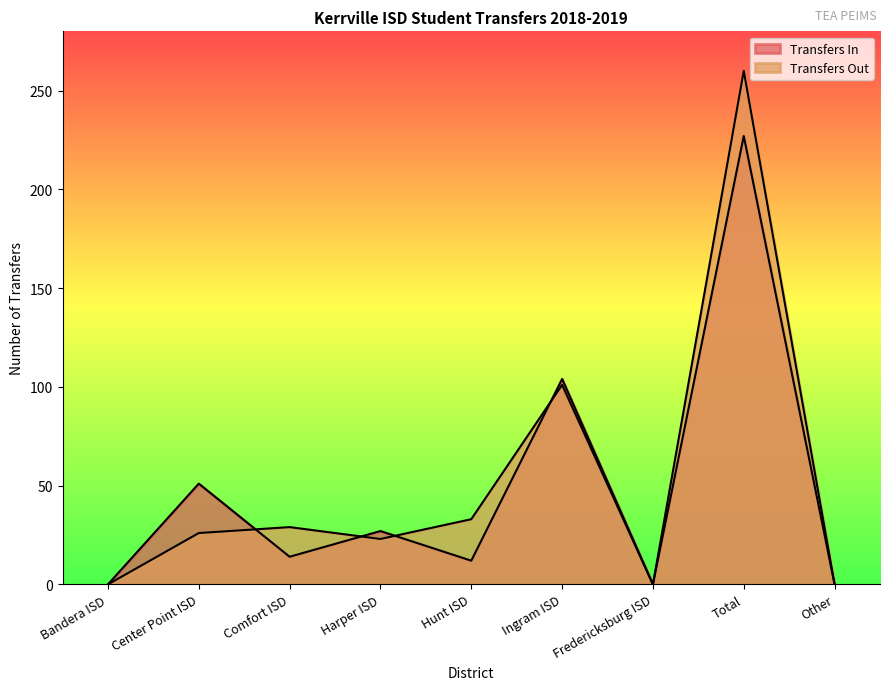

At which label does Transfers Out reach its minimum?

Bandera ISD